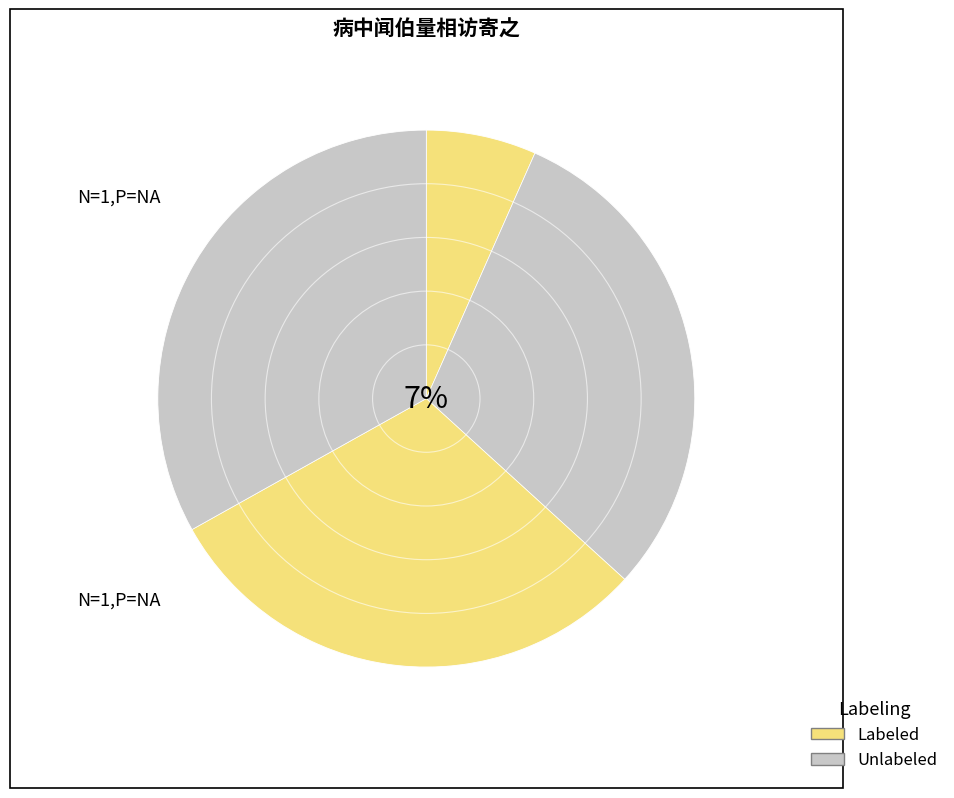

To the nearest percent, what portion does 病中闻伯量相访寄之二首 represent?

33%